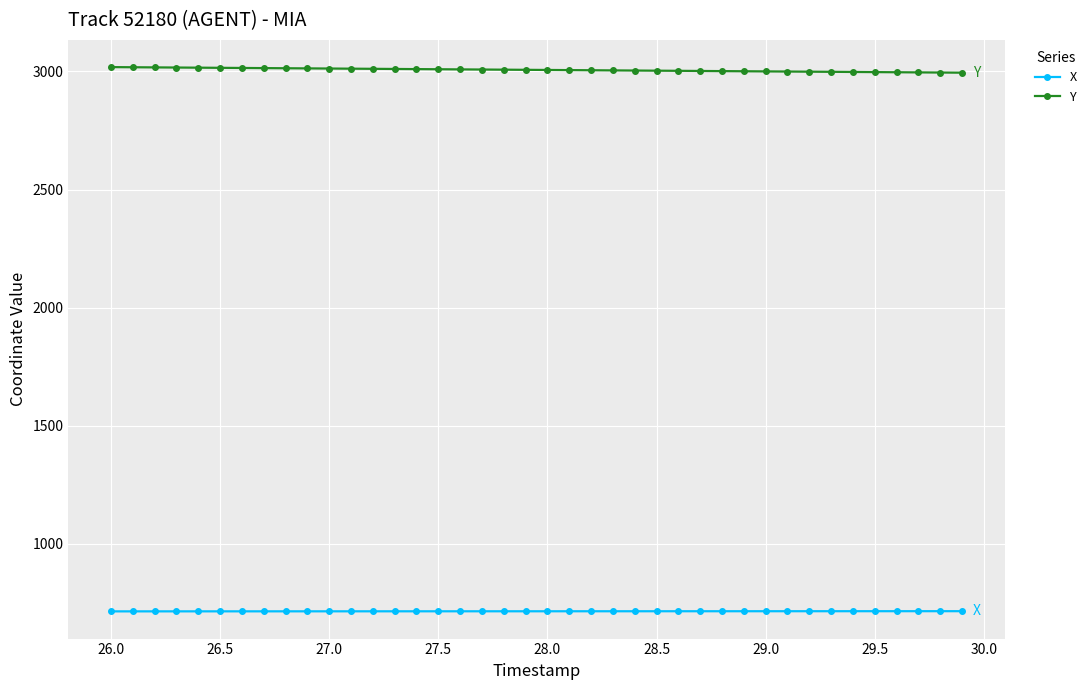

What is the sum of all Y values?

120257.3